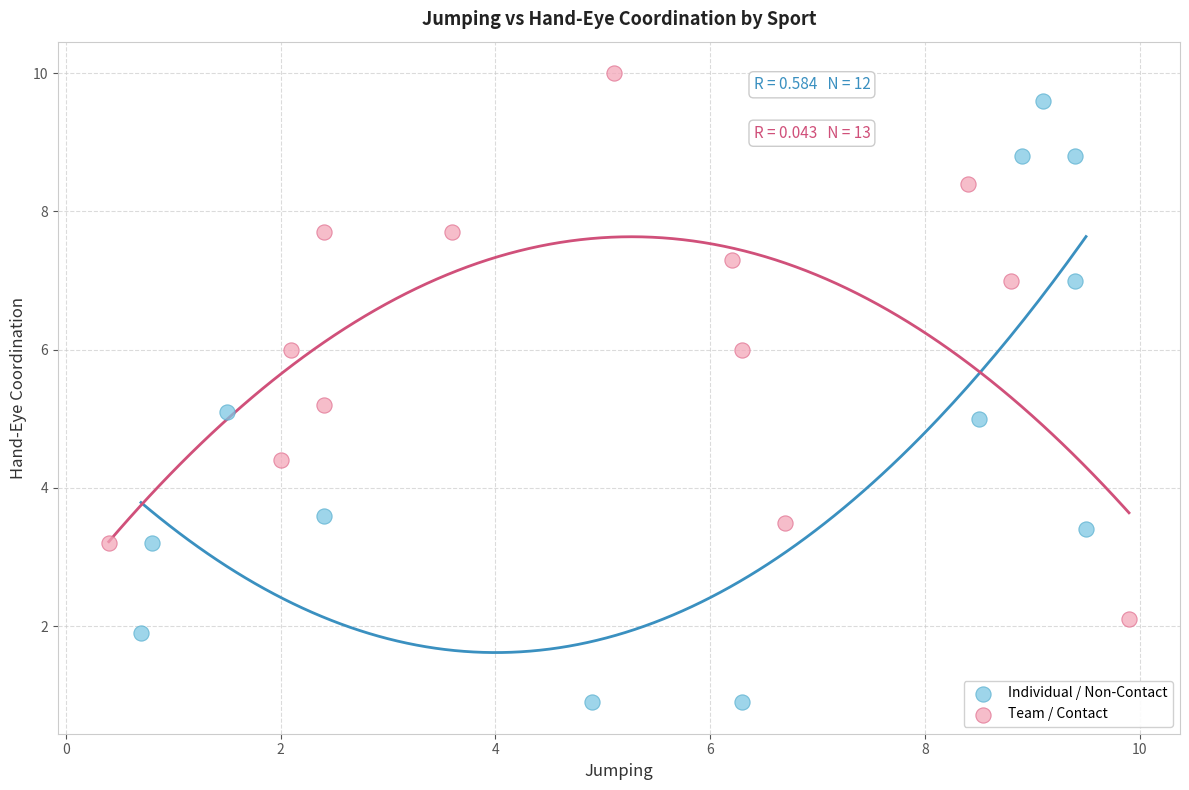

Which series has the largest Y range (max minus min)?

Individual / Non-Contact